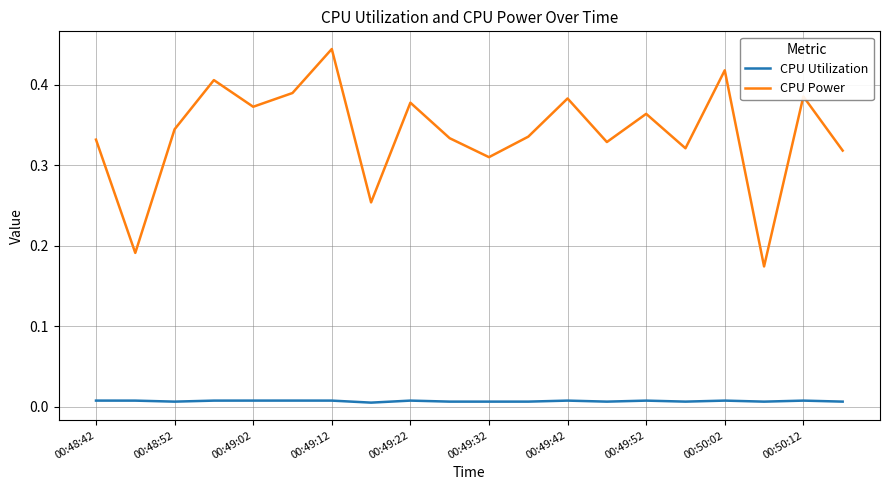

List the series in order of their peak value, highest first.

CPU Power, CPU Utilization